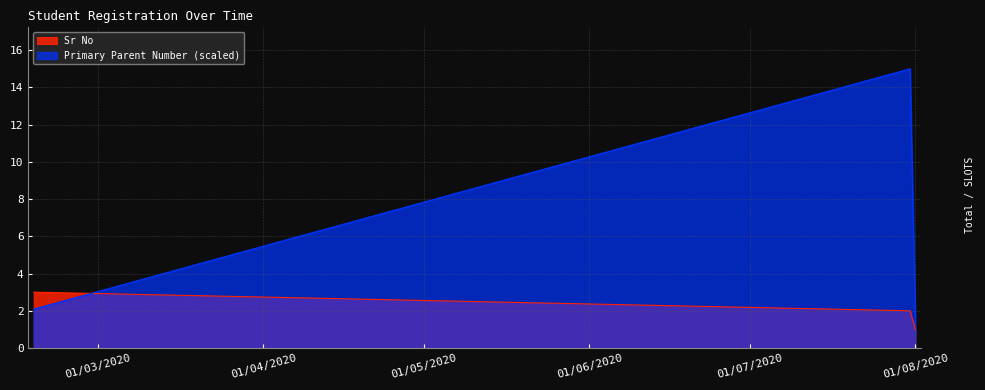

Does the chart display data point markers on the line(s)?

No